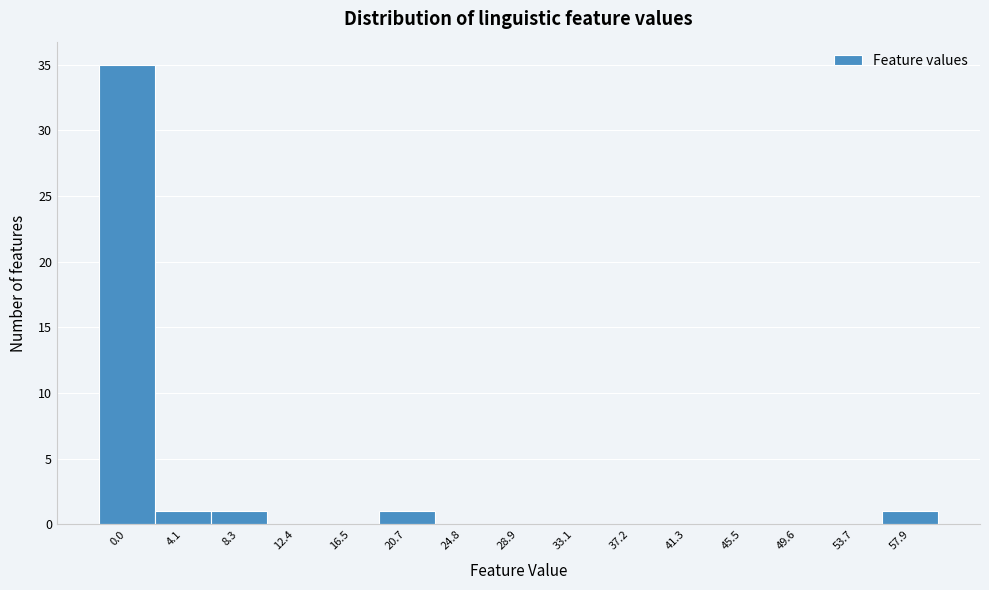

Reading left to right, extract all data points from this chart.

0.0=35	4.1=1	8.3=1	12.4=0	16.5=0	20.7=1	24.8=0	28.9=0	33.1=0	37.2=0	41.3=0	45.5=0	49.6=0	53.7=0	57.9=1